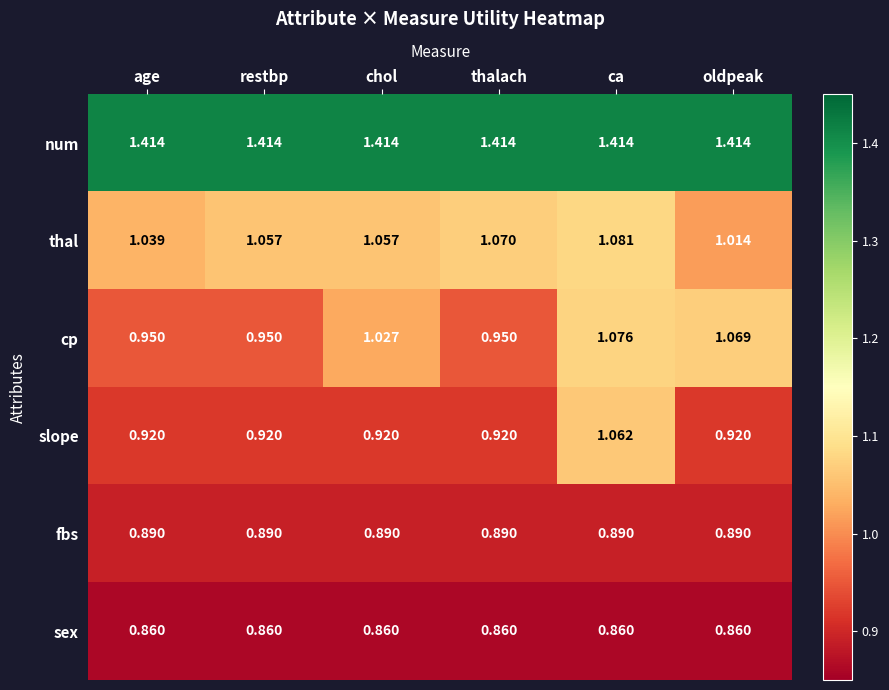

Which series changed the most between thalach and oldpeak?

cp